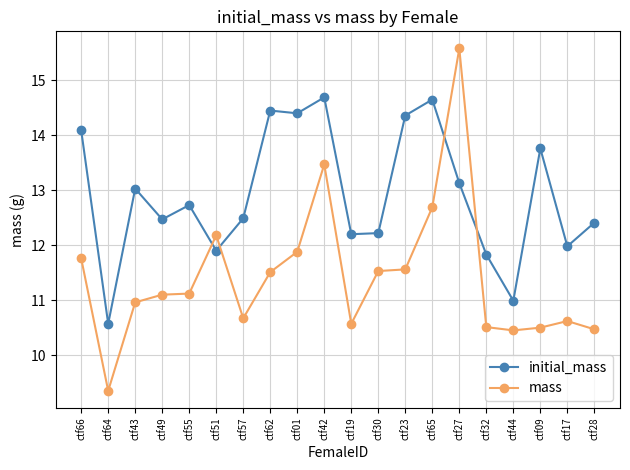

What is the label of the 20th point from the right?

ctf66